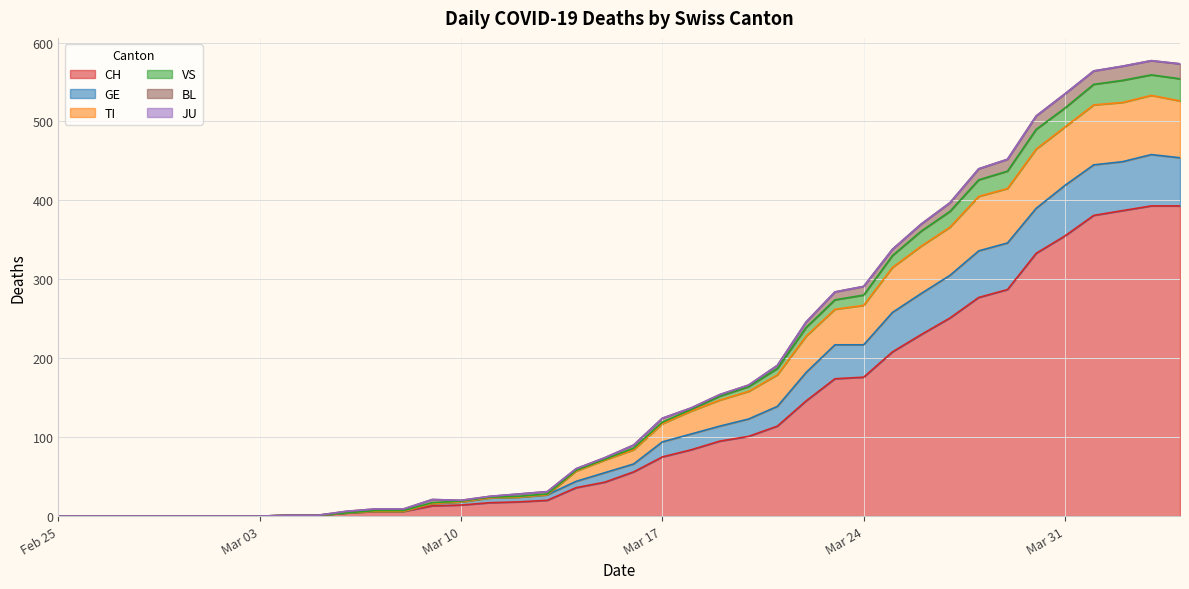

What is the highest value of the CH series?

393